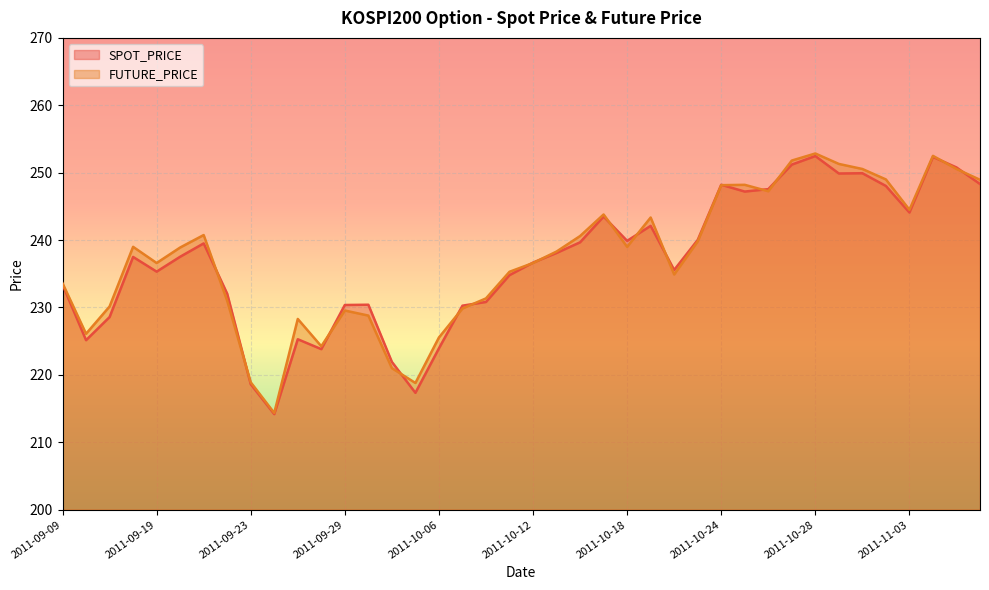

In SPOT_PRICE, how many points are lower than both neighbors (excluding endpoints)?

10